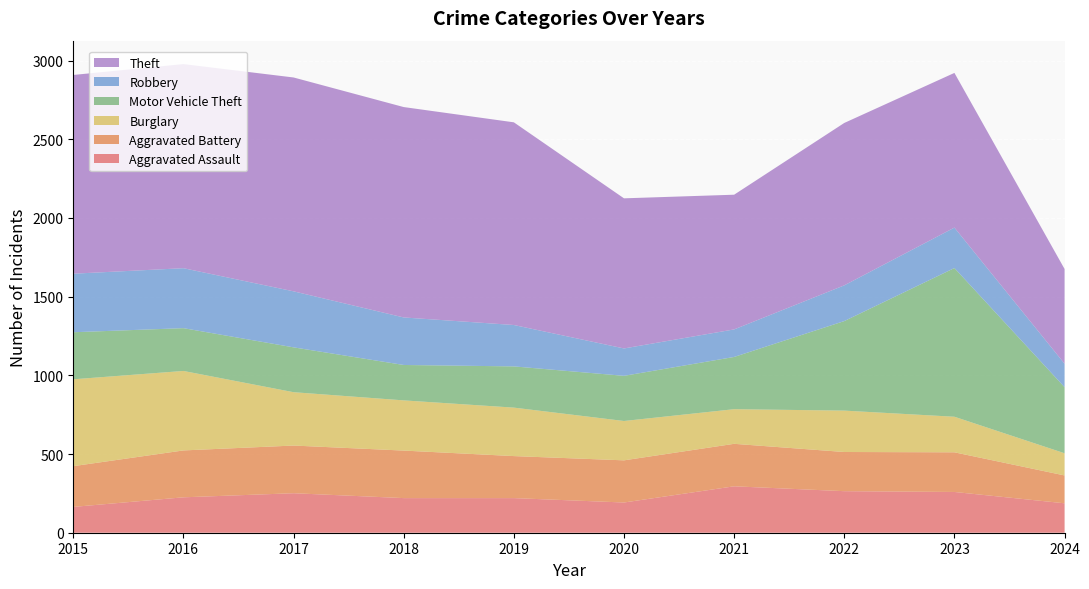

Reading left to right, list all the values displayed in this chart.

Aggravated Assault: 2015=164	2016=225	2017=251	2018=220	2019=220	2020=192	2021=295	2022=264	2023=259	2024=187
Aggravated Battery: 2015=259	2016=298	2017=303	2018=302	2019=267	2020=268	2021=270	2022=249	2023=252	2024=177
Burglary: 2015=552	2016=505	2017=339	2018=319	2019=308	2020=250	2021=220	2022=263	2023=226	2024=141
Motor Vehicle Theft: 2015=299	2016=272	2017=285	2018=225	2019=262	2020=287	2021=332	2022=569	2023=945	2024=420
Robbery: 2015=372	2016=381	2017=356	2018=302	2019=263	2020=174	2021=175	2022=227	2023=257	2024=149
Theft: 2015=1263	2016=1297	2017=1359	2018=1337	2019=1288	2020=954	2021=856	2022=1032	2023=983	2024=602